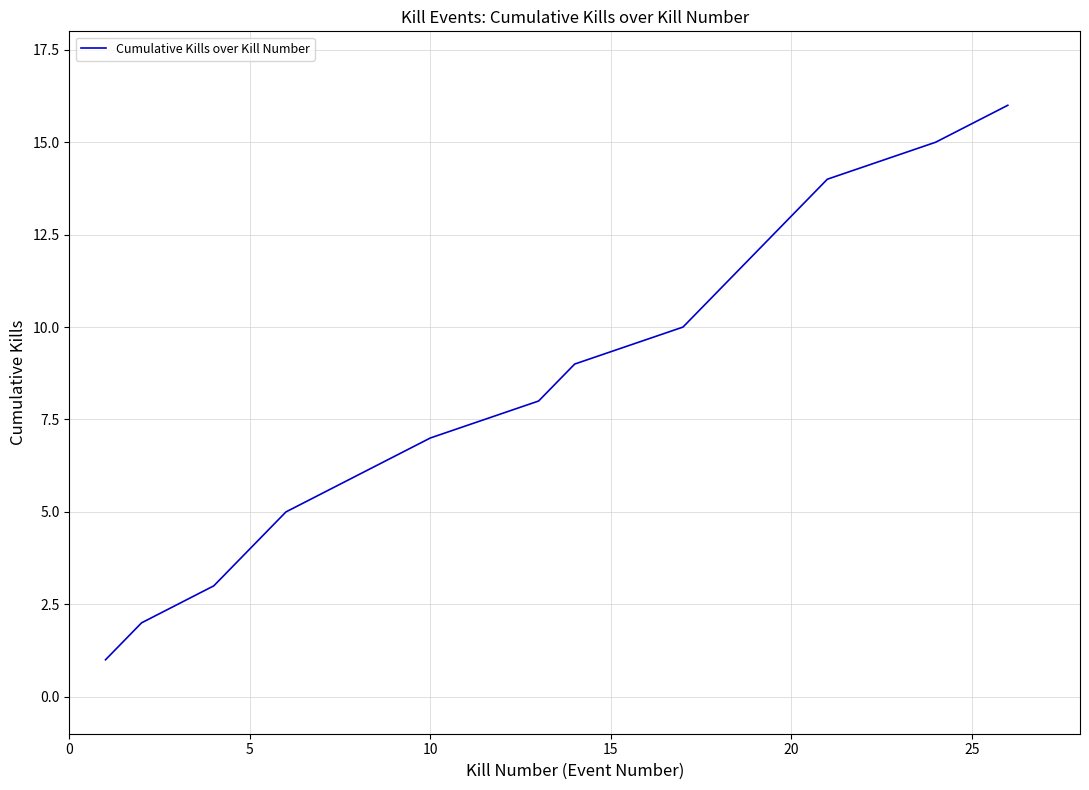

Count the number of categories in the chart.

16